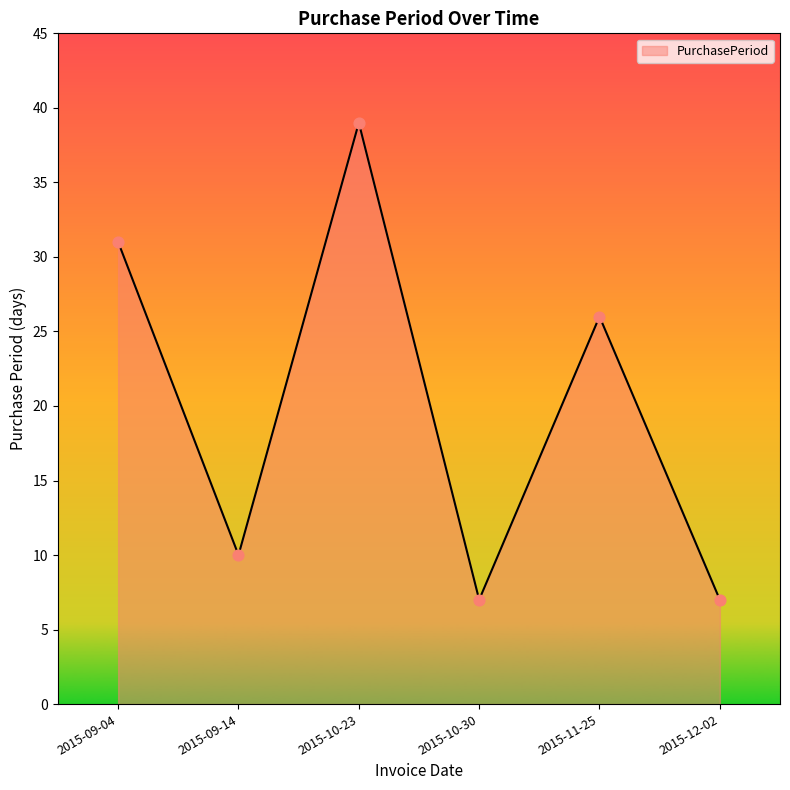

What is the ratio of the value at 2015-11-25 to the value at 2015-09-14?

2.6